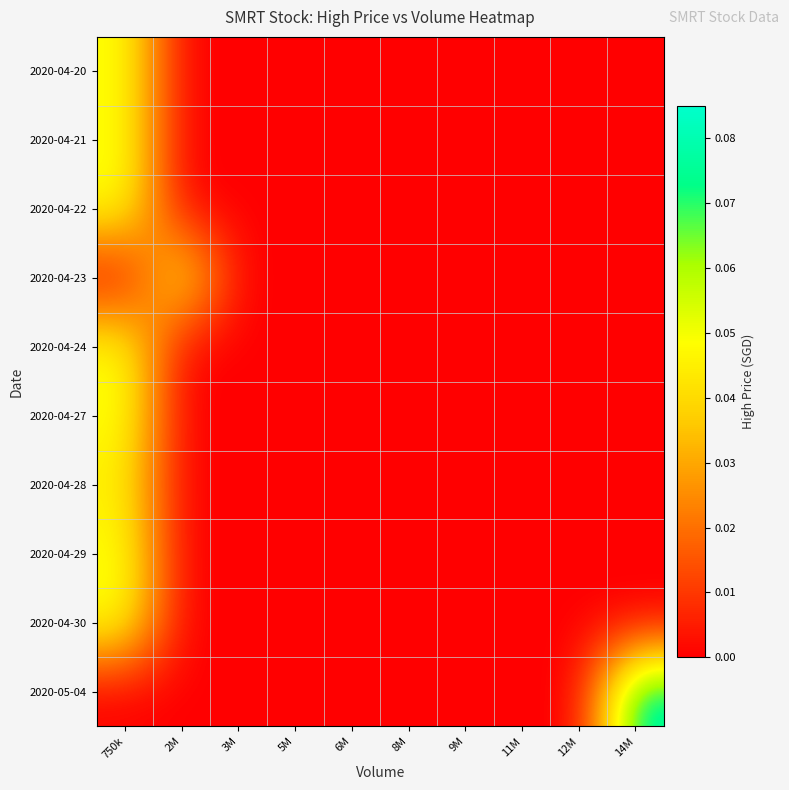

What is the maximum value shown in the chart?

0.1